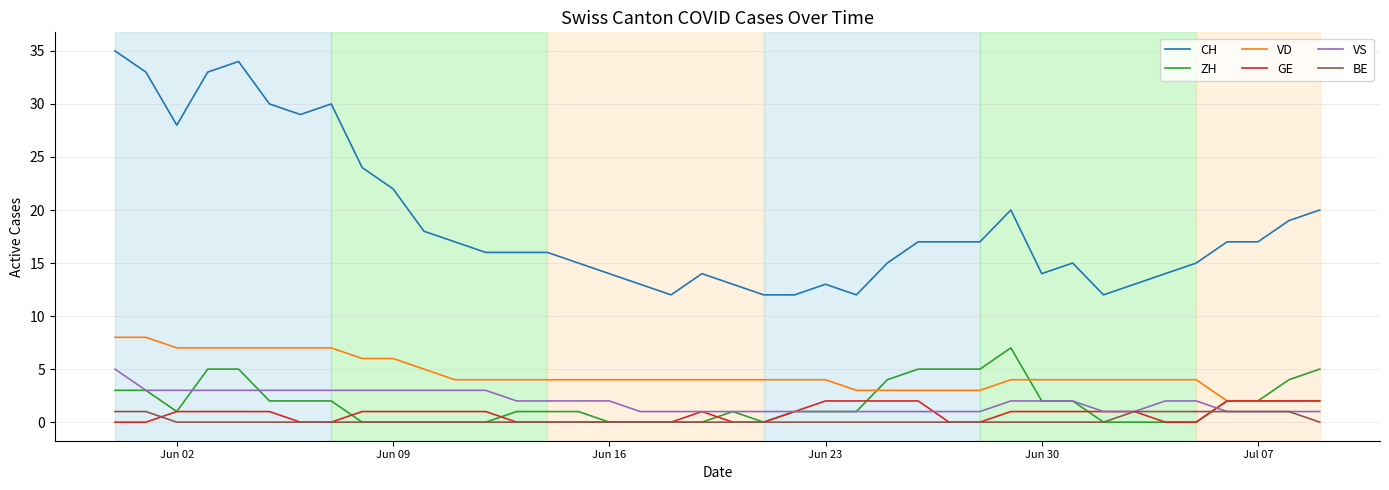

Which series has the largest total across all categories?

CH